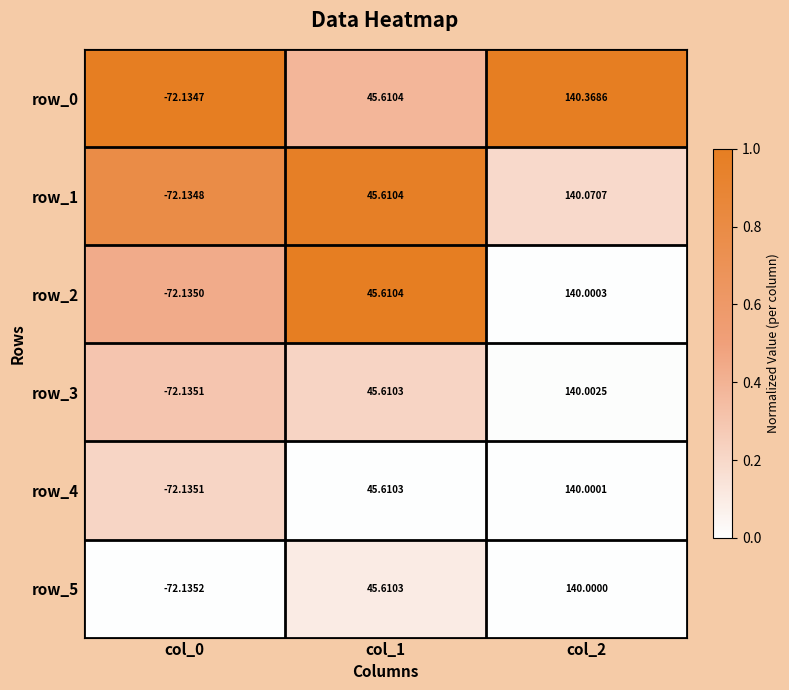

List the labels in order of row_5 value, smallest first.

col_0, col_1, col_2